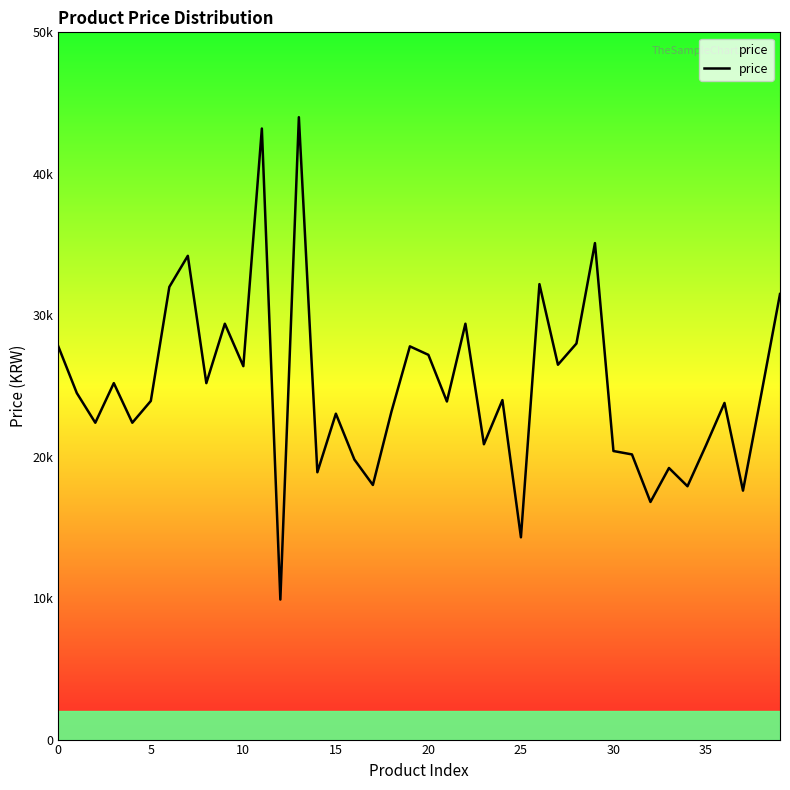

Is this an area chart (filled region under the line)?

Yes